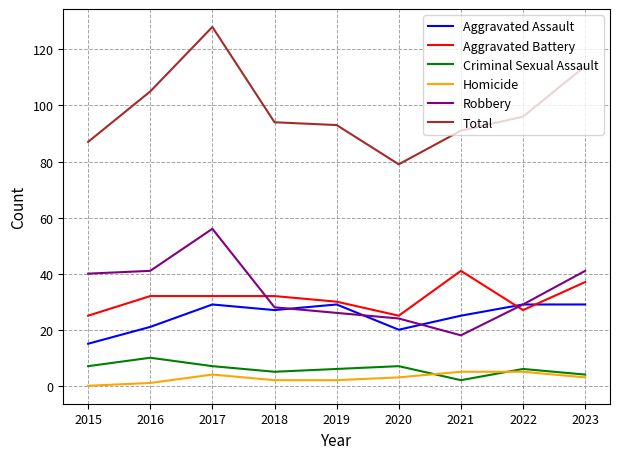

What is the highest value of the Aggravated Assault series?

29